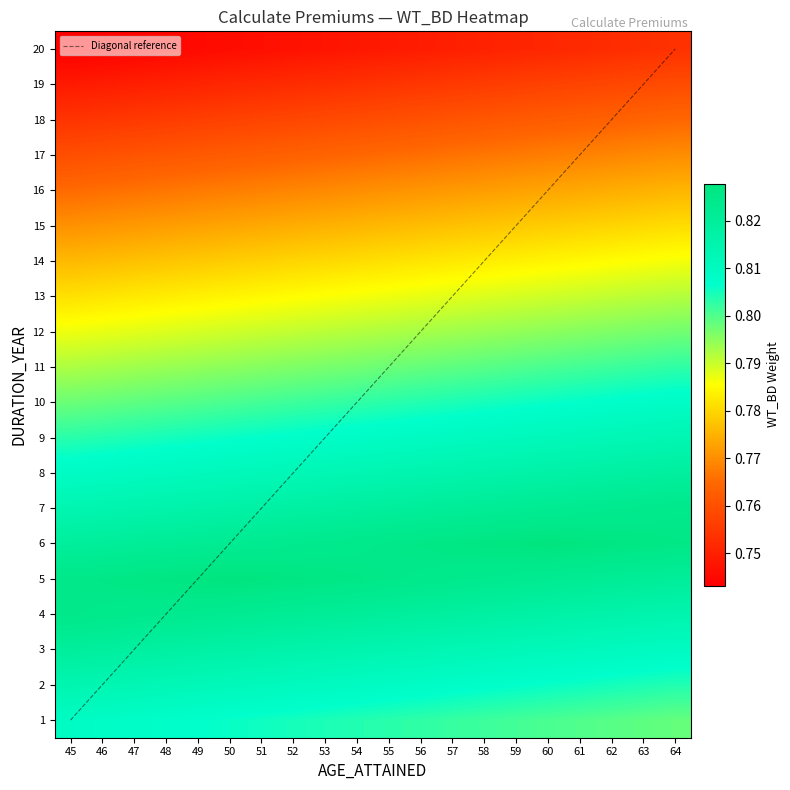

At which category is the sum across all series the highest?

64